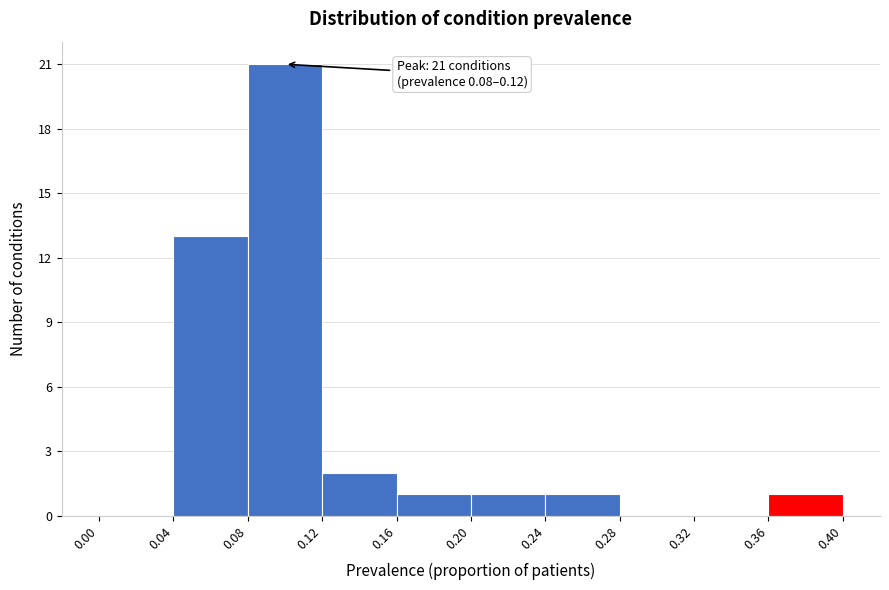

Over which range of the x-axis is the bar tallest?

0.08 to 0.12